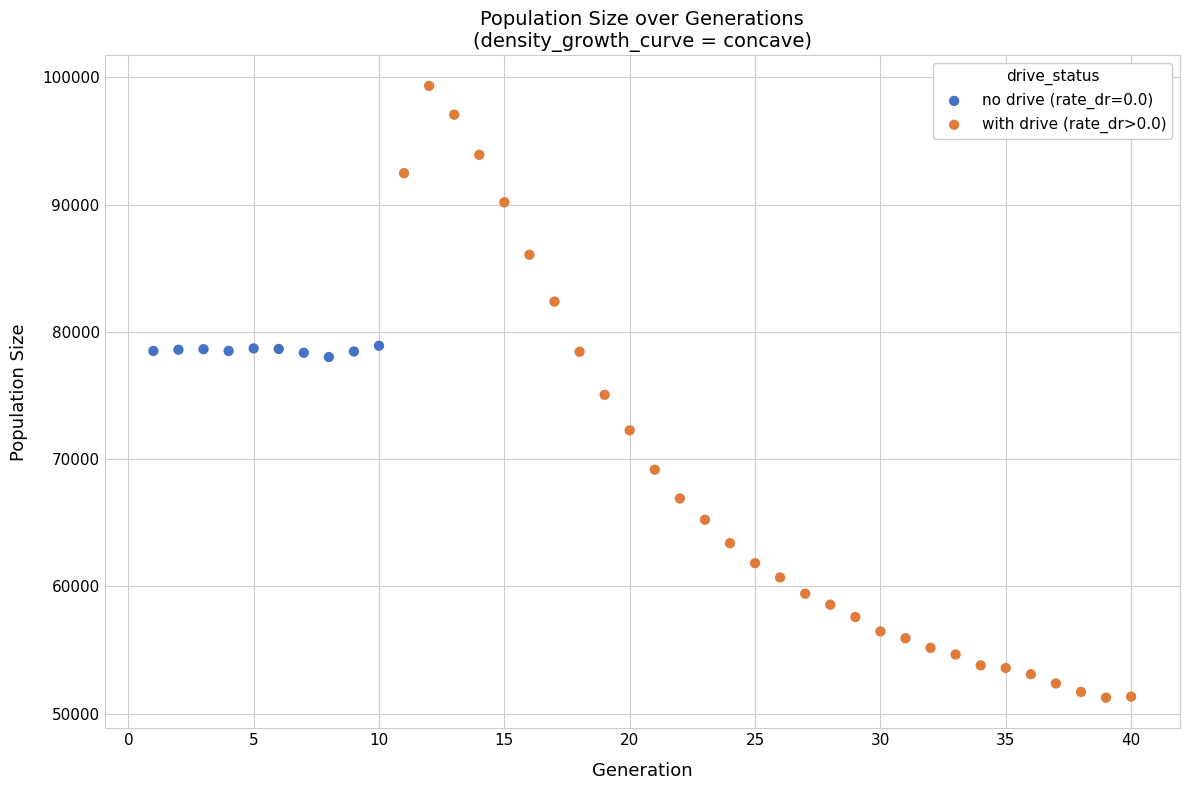

Which series has the widest spread of Y values?

with drive (rate_dr>0.0)